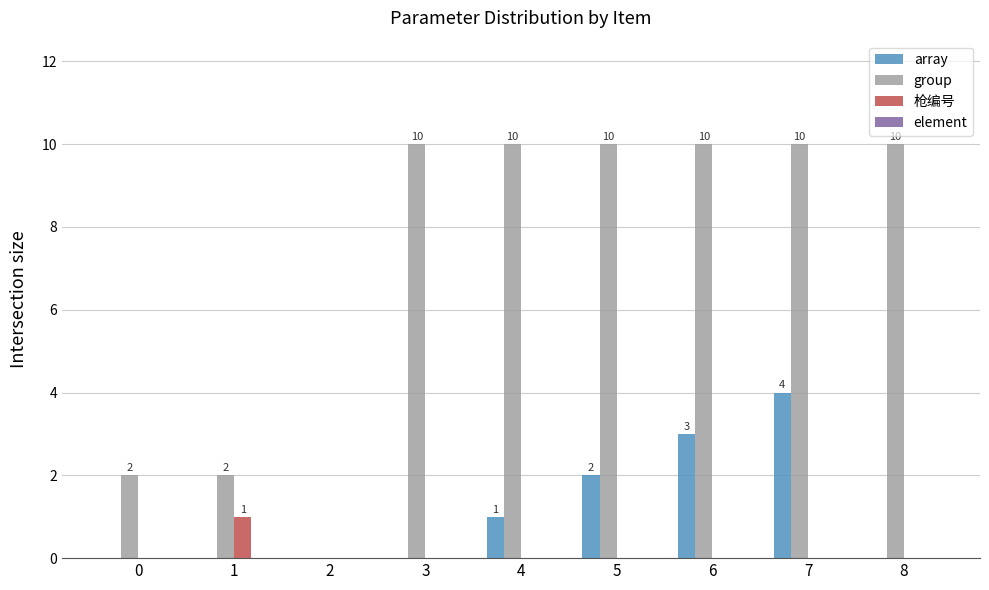

True or false: group has a value of 10 at 7.

True